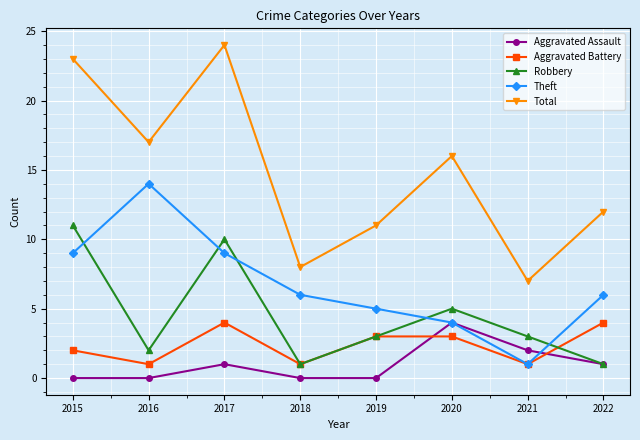

Is it true that Robbery equals 3 at 2019?

True